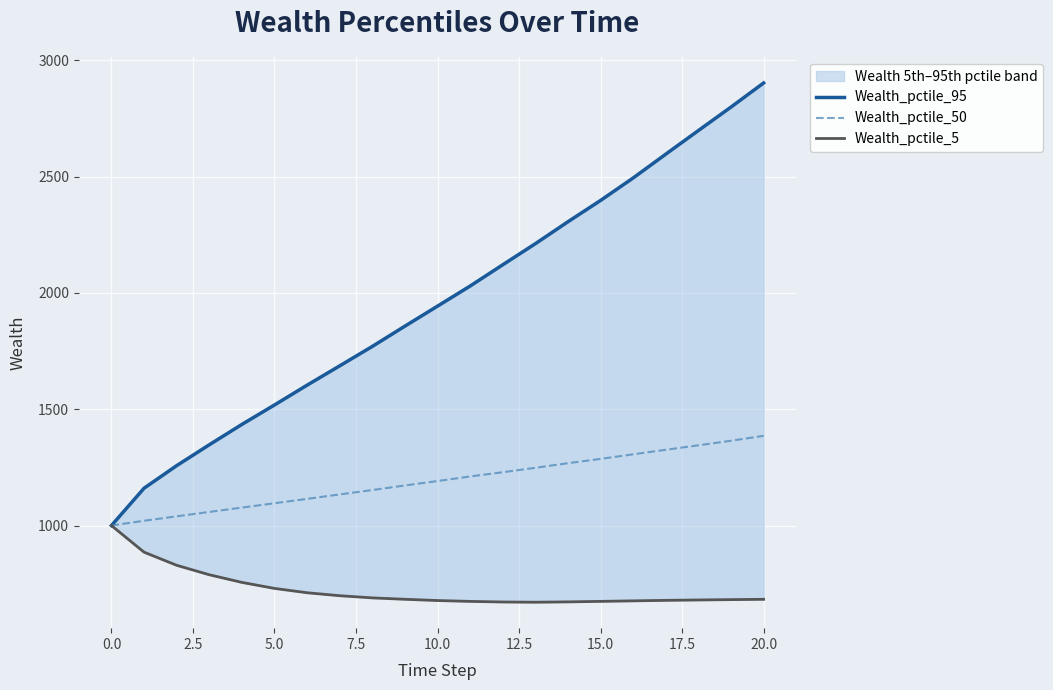

Which series has the widest spread of values?

Wealth_pctile_95